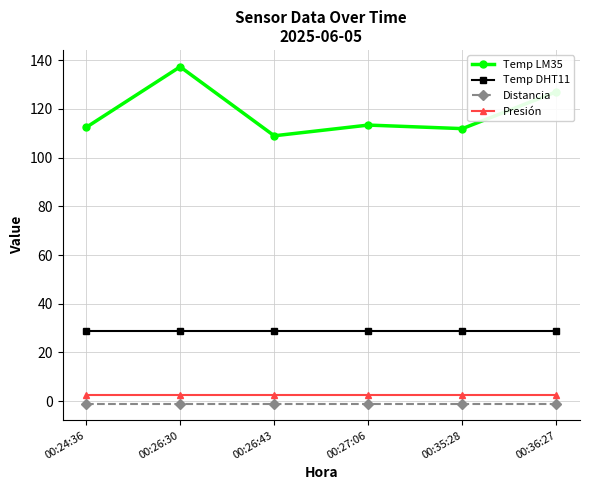

Is the value of Presión at 00:26:43 greater than the value of Temp LM35 at 00:27:06?

No